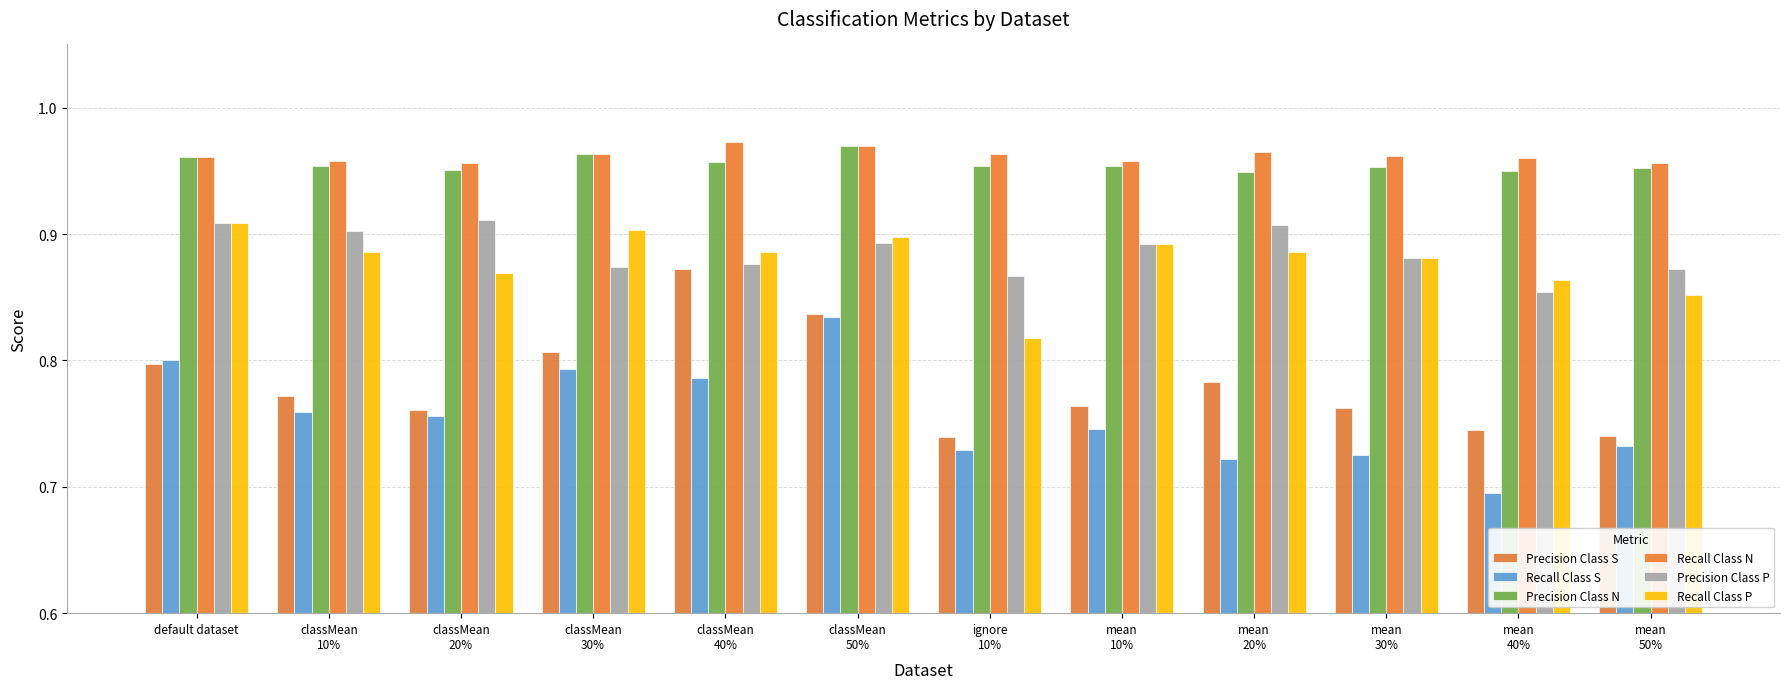

Count the Recall Class P values in the range 0 to 1.

12